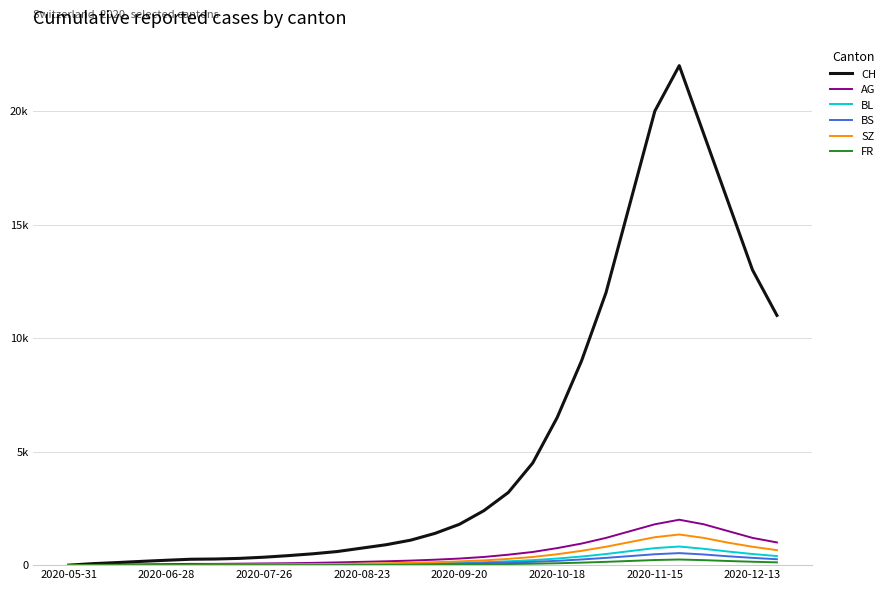

Is this an area chart (filled region under the line)?

No